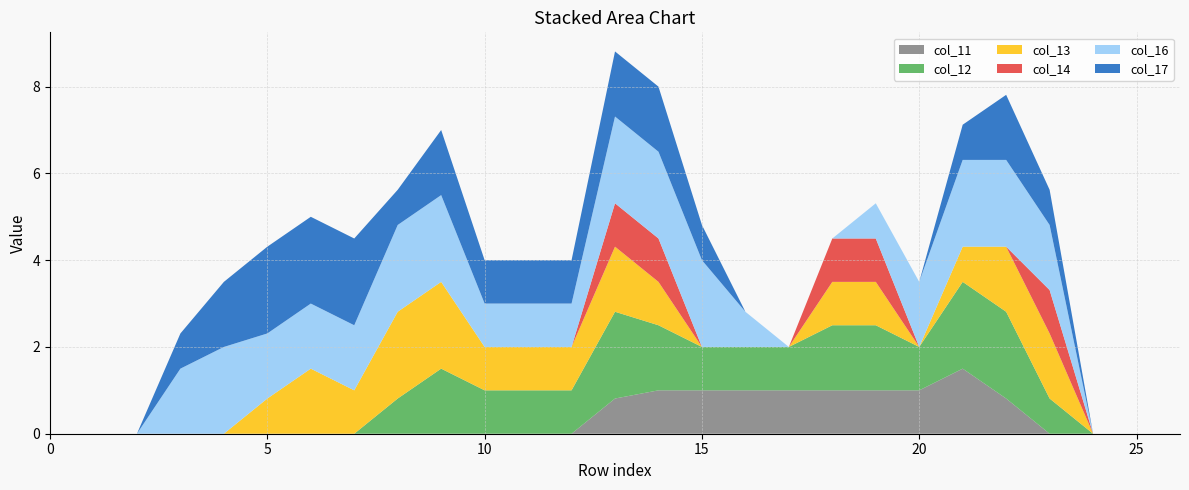

Reading left to right, transcribe all the data shown in this chart.

col_11: 0.0	0.0	0.0	0.0	0.0	0.0	0.0	0.0	0.0	0.0	0.0	0.0	0.0	0.8	1.0	1.0	1.0	1.0	1.0	1.0	1.0	1.5	0.8	0.0	0.0	0.0	0.0
col_12: 0.0	0.0	0.0	0.0	0.0	0.0	0.0	0.0	0.8	1.5	1.0	1.0	1.0	2.0	1.5	1.0	1.0	1.0	1.5	1.5	1.0	2.0	2.0	0.8	0.0	0.0	0.0
col_13: 0.0	0.0	0.0	0.0	0.0	0.8	1.5	1.0	2.0	2.0	1.0	1.0	1.0	1.5	1.0	0.0	0.0	0.0	1.0	1.0	0.0	0.8	1.5	1.5	0.0	0.0	0.0
col_14: 0.0	0.0	0.0	0.0	0.0	0.0	0.0	0.0	0.0	0.0	0.0	0.0	0.0	1.0	1.0	0.0	0.0	0.0	1.0	1.0	0.0	0.0	0.0	1.0	0.0	0.0	0.0
col_16: 0.0	0.0	0.0	1.5	2.0	1.5	1.5	1.5	2.0	2.0	1.0	1.0	1.0	2.0	2.0	2.0	0.8	0.0	0.0	0.8	1.5	2.0	2.0	1.5	0.0	0.0	0.0
col_17: 0.0	0.0	0.0	0.8	1.5	2.0	2.0	2.0	0.8	1.5	1.0	1.0	1.0	1.5	1.5	0.8	0.0	0.0	0.0	0.0	0.0	0.8	1.5	0.8	0.0	0.0	0.0